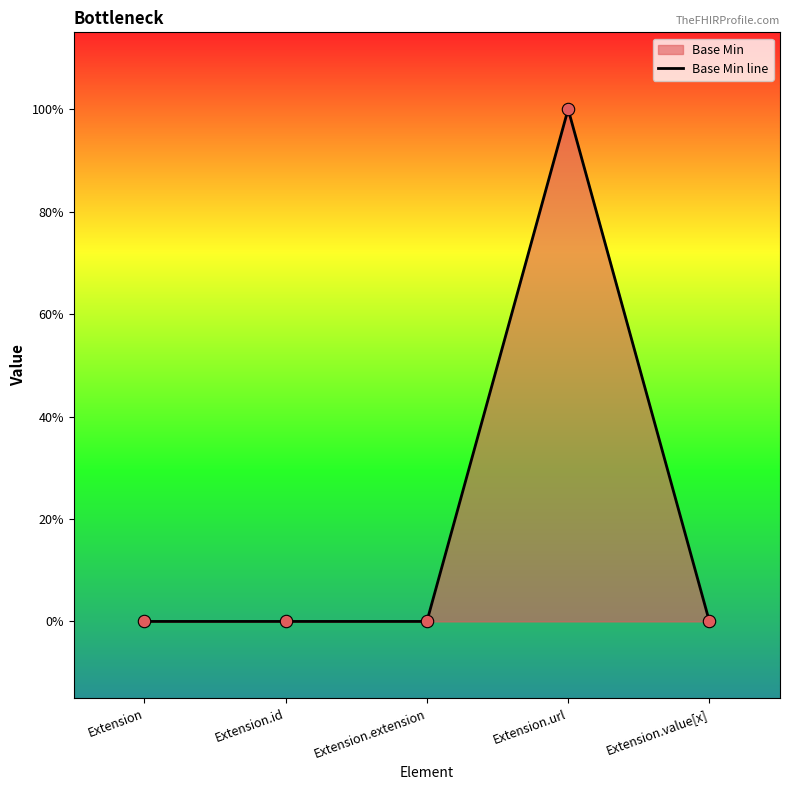

Which has a higher value, Extension.url or Extension.value[x]?

Extension.url